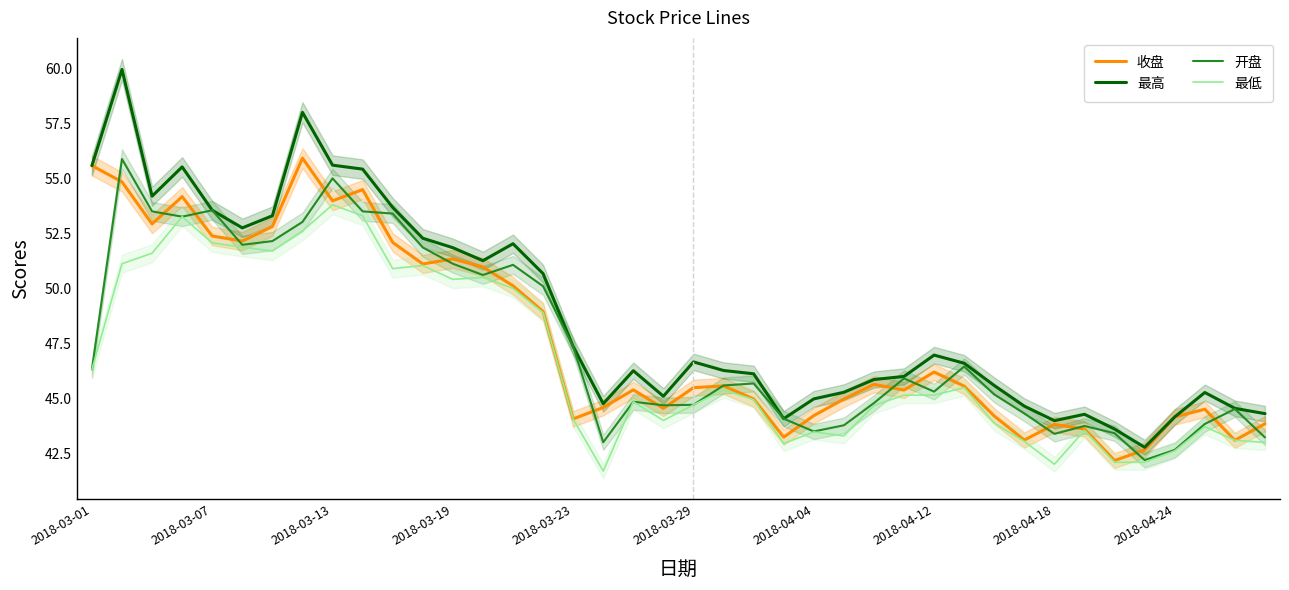

Reading left to right, list all the values displayed in this chart.

收盘: 55.6	54.8	52.9	54.2	52.4	52.1	52.8	55.9	54.0	54.5	52.1	51.1	51.3	51.0	50.1	49.0	44.1	44.6	45.4	44.5	45.5	45.6	45.0	43.2	44.2	45.0	45.6	45.4	46.2	45.6	44.2	43.1	43.8	43.6	42.2	42.7	44.2	44.5	43.1	43.9
最高: 55.6	60.0	54.2	55.5	53.5	52.8	53.3	58.0	55.6	55.4	53.7	52.3	51.9	51.3	52.0	50.7	47.4	44.8	46.3	45.1	46.7	46.3	46.1	44.1	45.0	45.3	45.9	46.0	47.0	46.6	45.6	44.6	44.0	44.3	43.6	42.8	44.2	45.3	44.5	44.3
开盘: 46.3	55.9	53.5	53.3	53.5	52.0	52.1	53.0	55.0	53.5	53.4	51.9	51.1	50.6	51.1	50.1	47.4	43.0	44.9	44.7	44.7	45.6	45.7	44.1	43.5	43.8	44.8	45.9	45.3	46.5	45.2	44.3	43.4	43.8	43.4	42.2	42.7	43.8	44.5	43.2
最低: 46.3	51.1	51.6	53.3	52.1	51.9	51.7	52.6	53.8	53.3	50.9	51.0	50.4	50.5	50.0	48.9	44.1	41.7	44.9	44.0	44.7	45.4	45.0	43.0	43.5	43.3	44.7	45.1	45.1	45.5	43.9	43.0	42.0	43.5	42.1	42.1	42.6	43.7	43.1	43.0